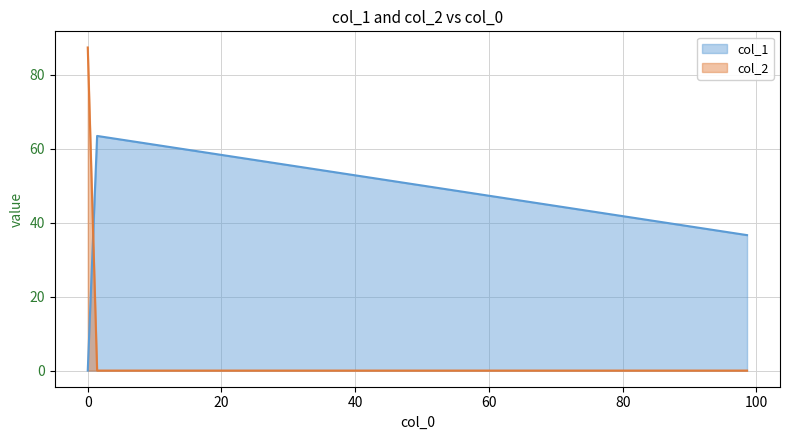

What is the sum of the col_1 values at 2 and 0?

36.6